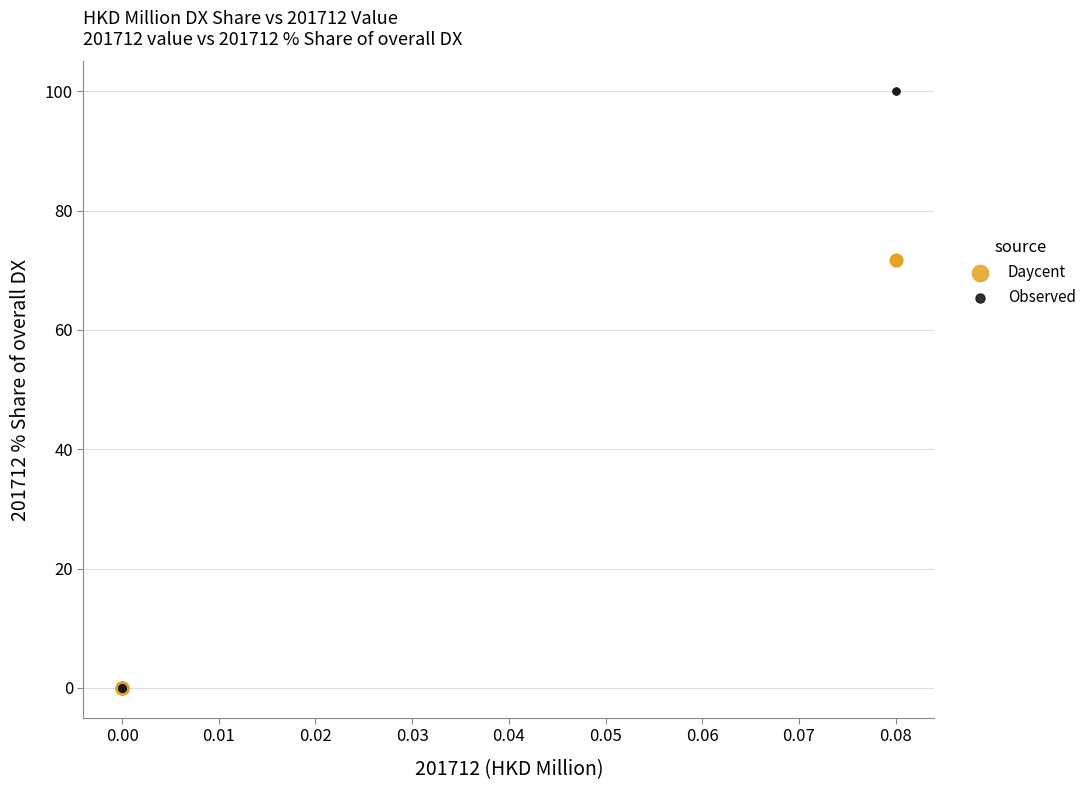

Which series has the largest Y range (max minus min)?

Observed